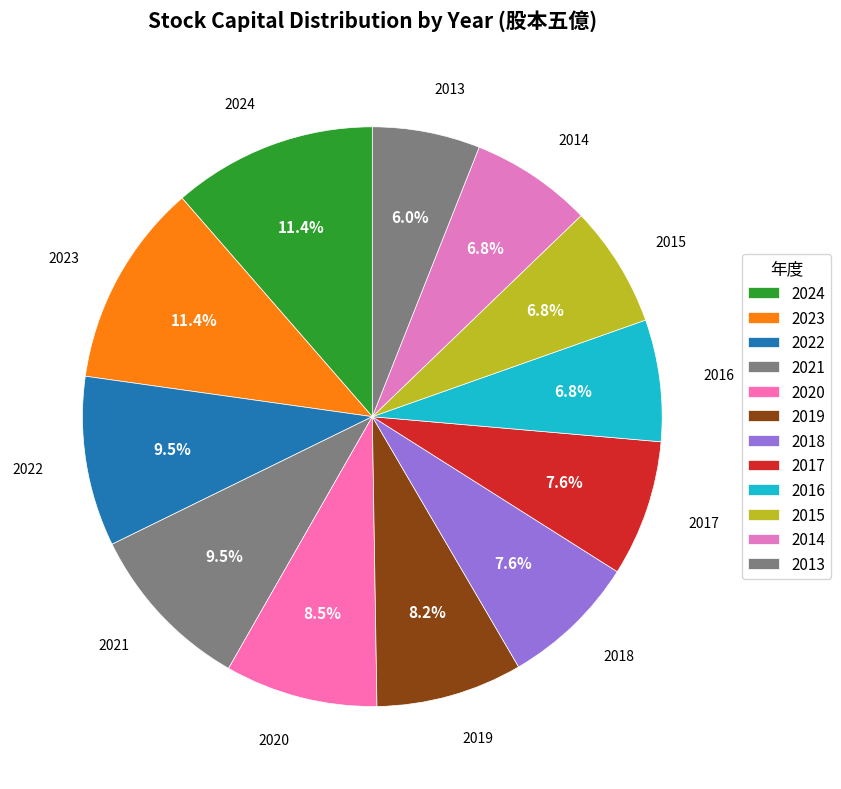

To the nearest percent, what is the combined percentage of 2014 and 2018?

14%